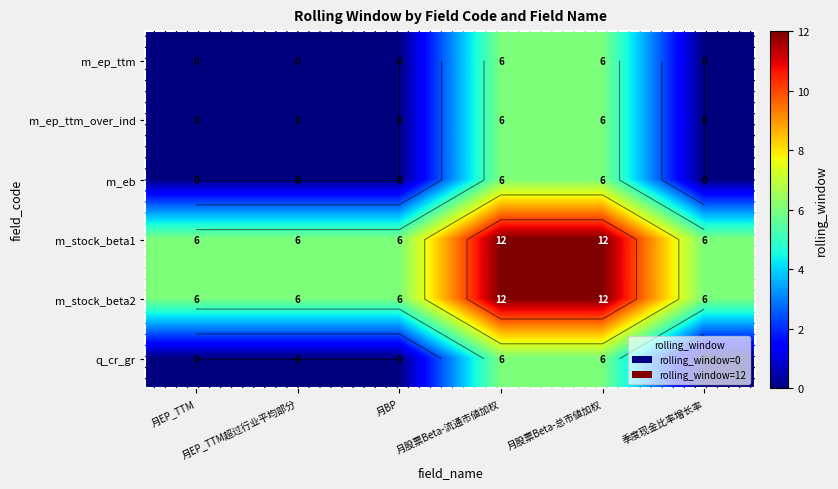

How many values in the m_stock_beta1 series exceed 6?

2